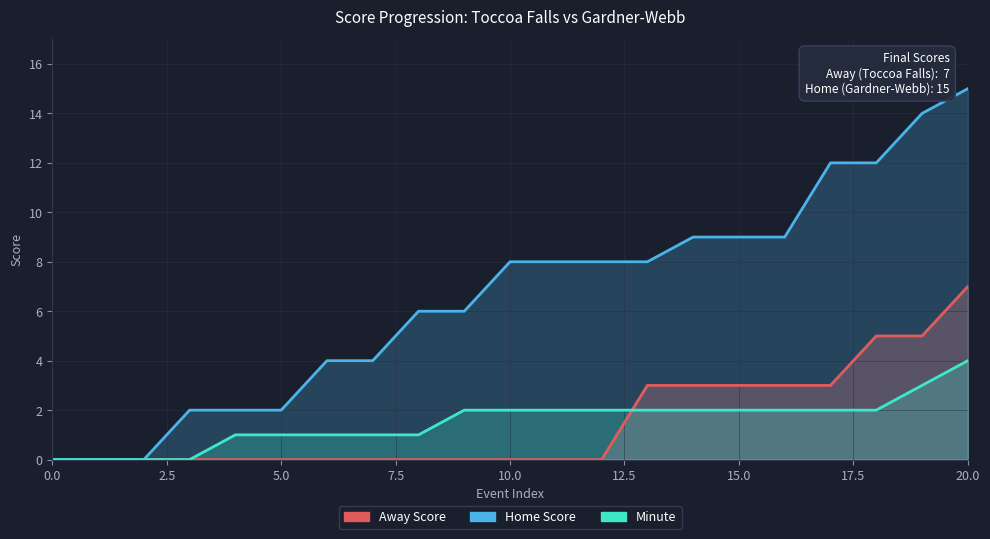

What is the value of the Away Score point at the 17th from the left?

3